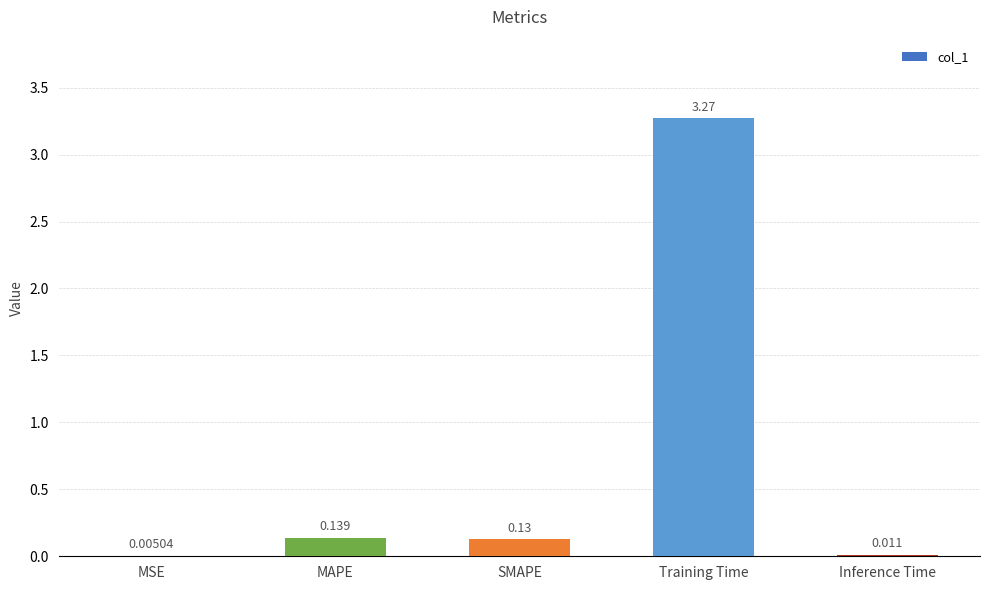

Where is the data nearest to the value 1?

MAPE